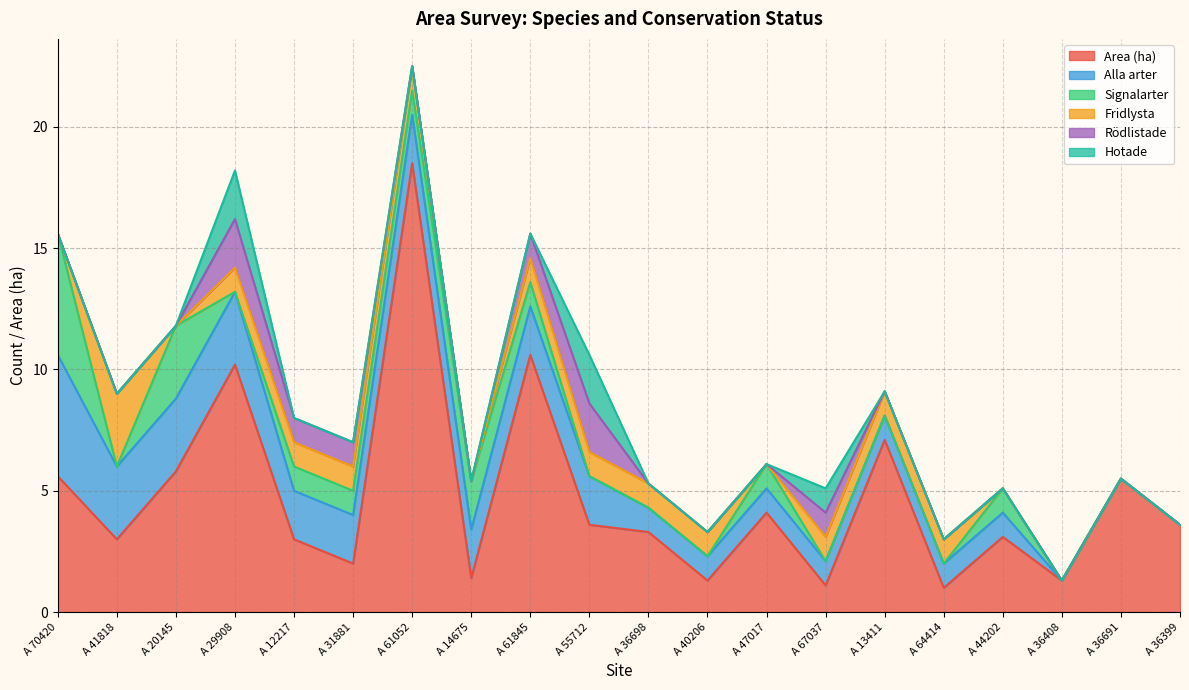

Rank the series by their maximum value, from highest to lowest.

Area (ha), Alla arter, Signalarter, Fridlysta, Rödlistade, Hotade